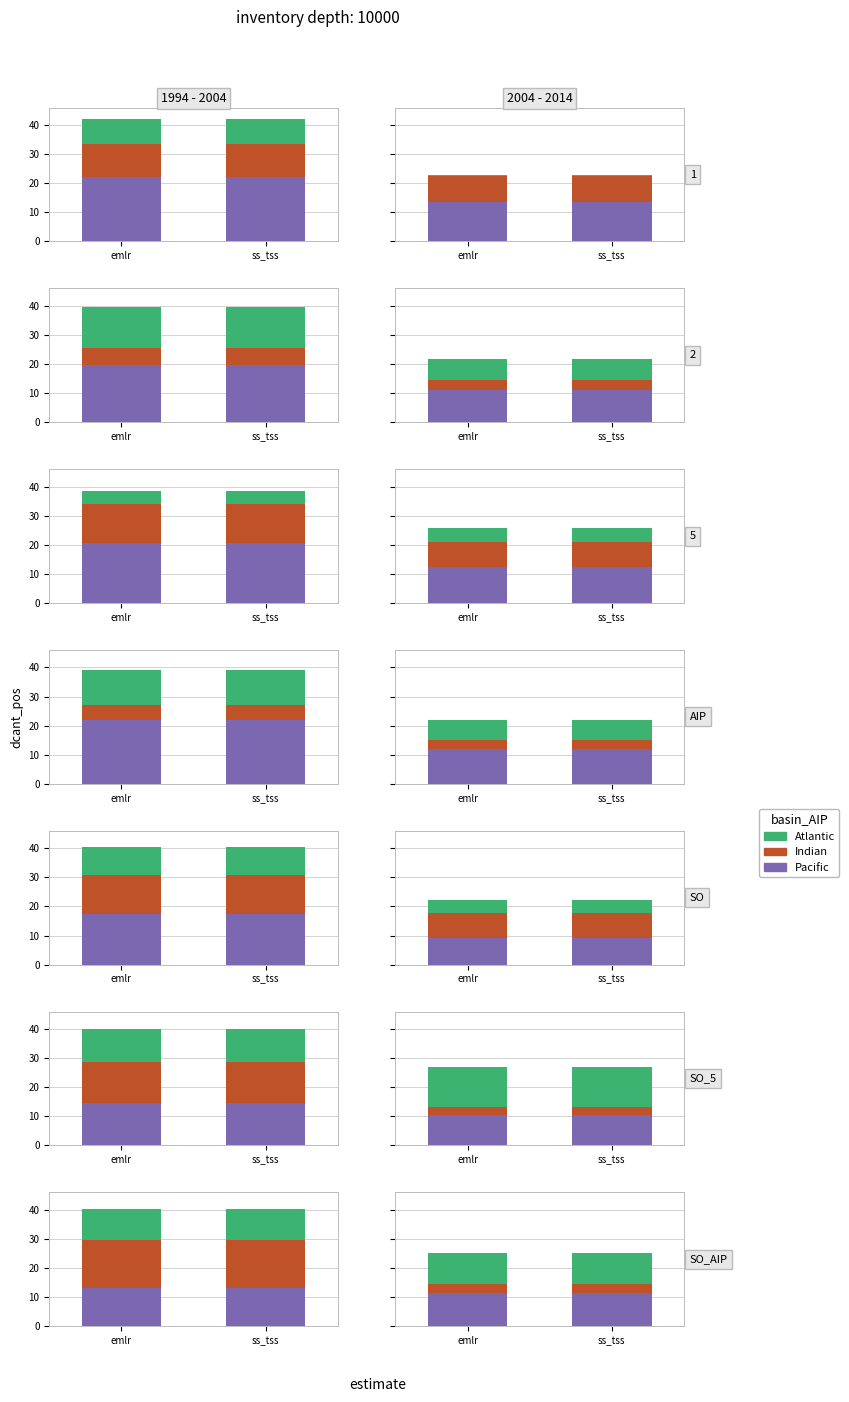

What are all the series names shown in the legend?

Pacific, Indian, Atlantic